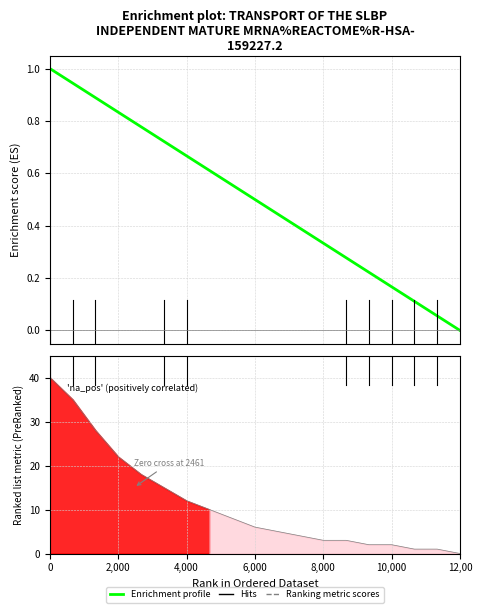

List the series in order of their peak value, highest first.

Ranking metric scores, Enrichment profile